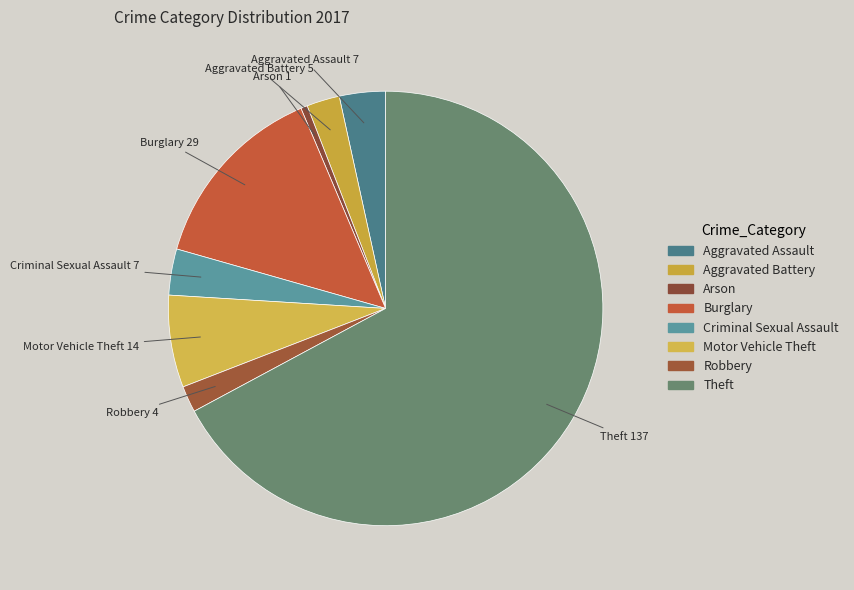

How many segments does this pie chart have?

8